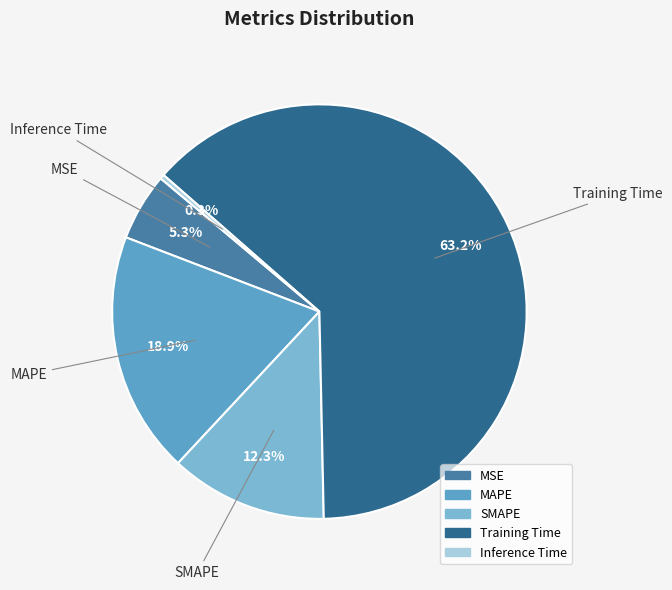

True or false: Training Time accounts for 63% of the total.

True